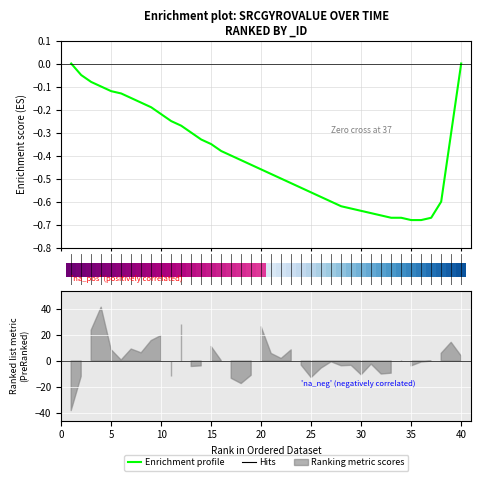

What is the change in value from 26 to 39?

+0.3